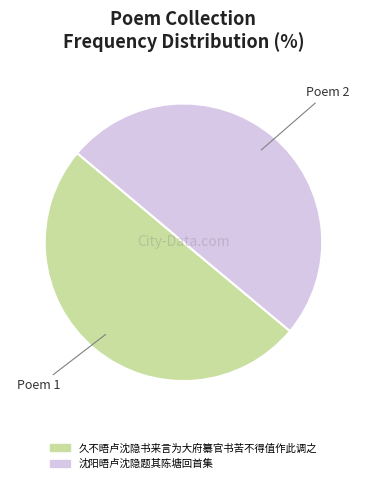

What is the ratio of the value at 久不晤卢沈隐书来言为大府纂官书苦不得值作此调之 to the value at 沈阳晤卢沈隐题其陈塘回首集?

1.0